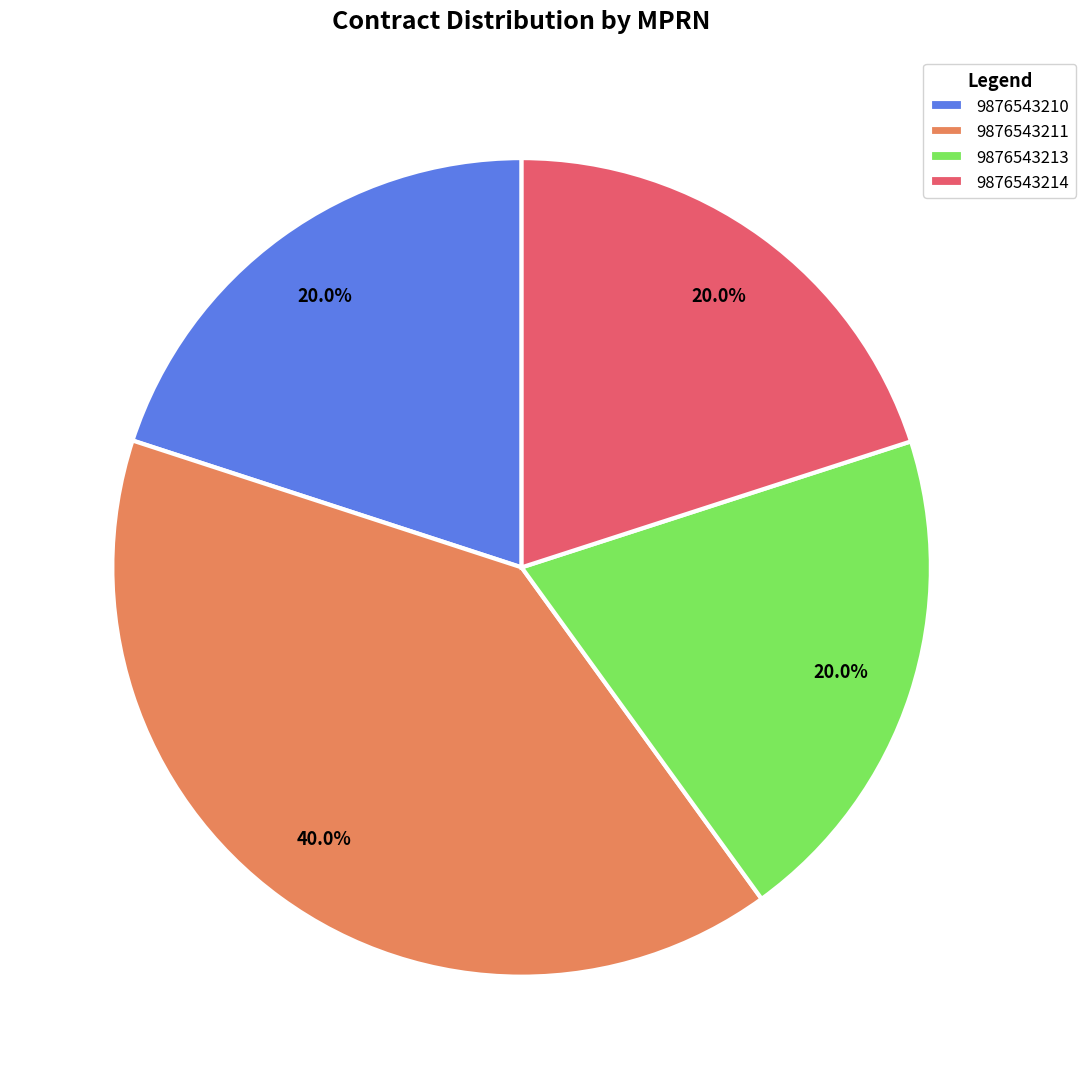

Combined, what portion of the pie is 9876543211 and 9876543210?

60.0%